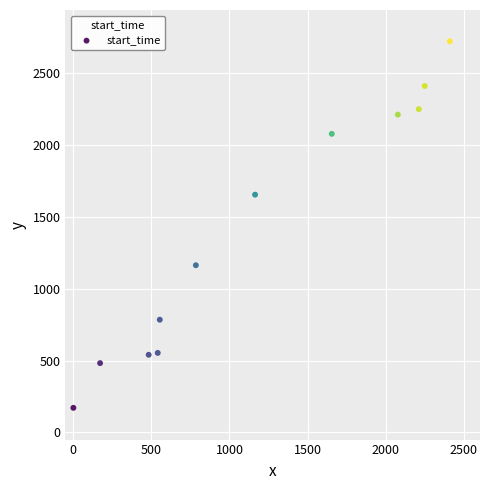

What is the range of X values (max minus min)?

2410